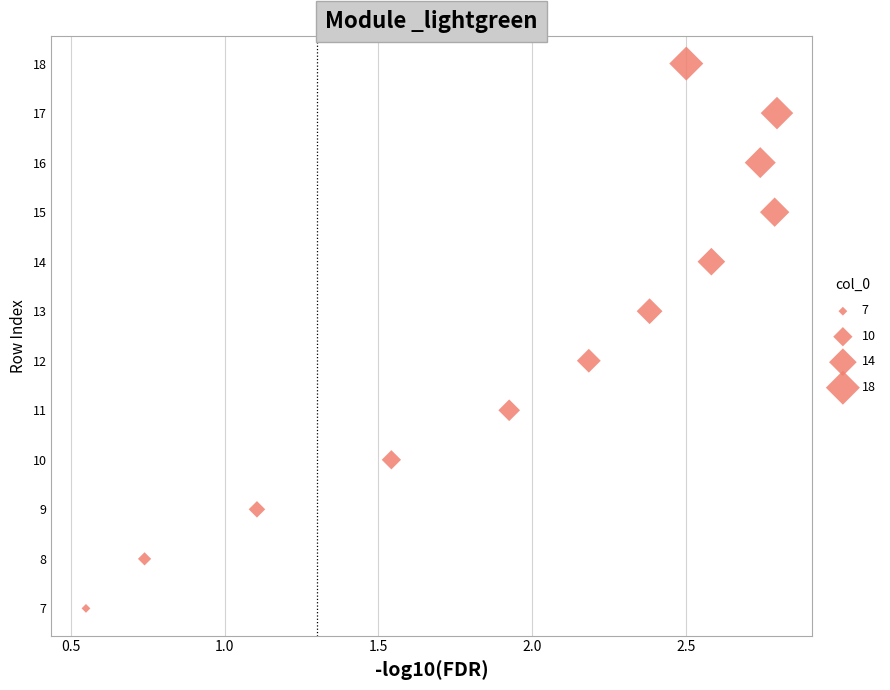

What is the range of Y values (max minus min)?

11